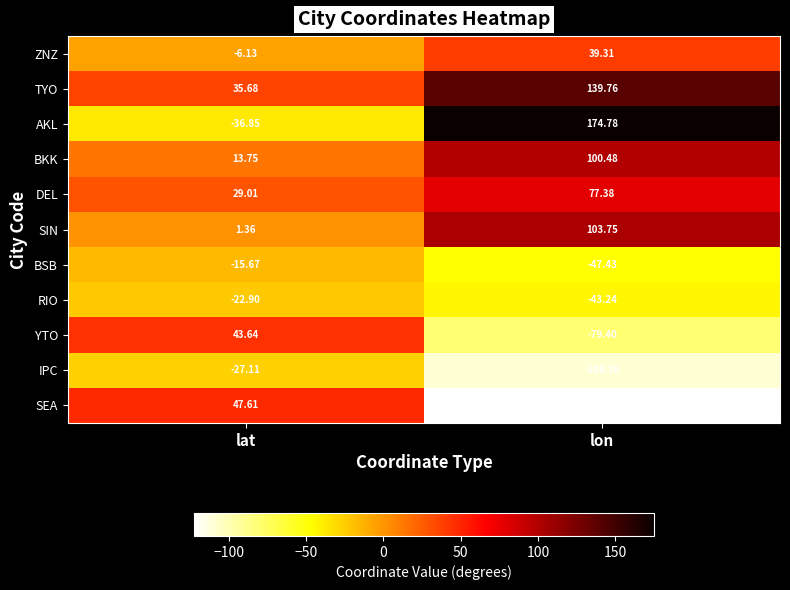

Rank the series by their maximum value, from lowest to highest.

IPC, RIO, BSB, ZNZ, YTO, SEA, DEL, BKK, SIN, TYO, AKL